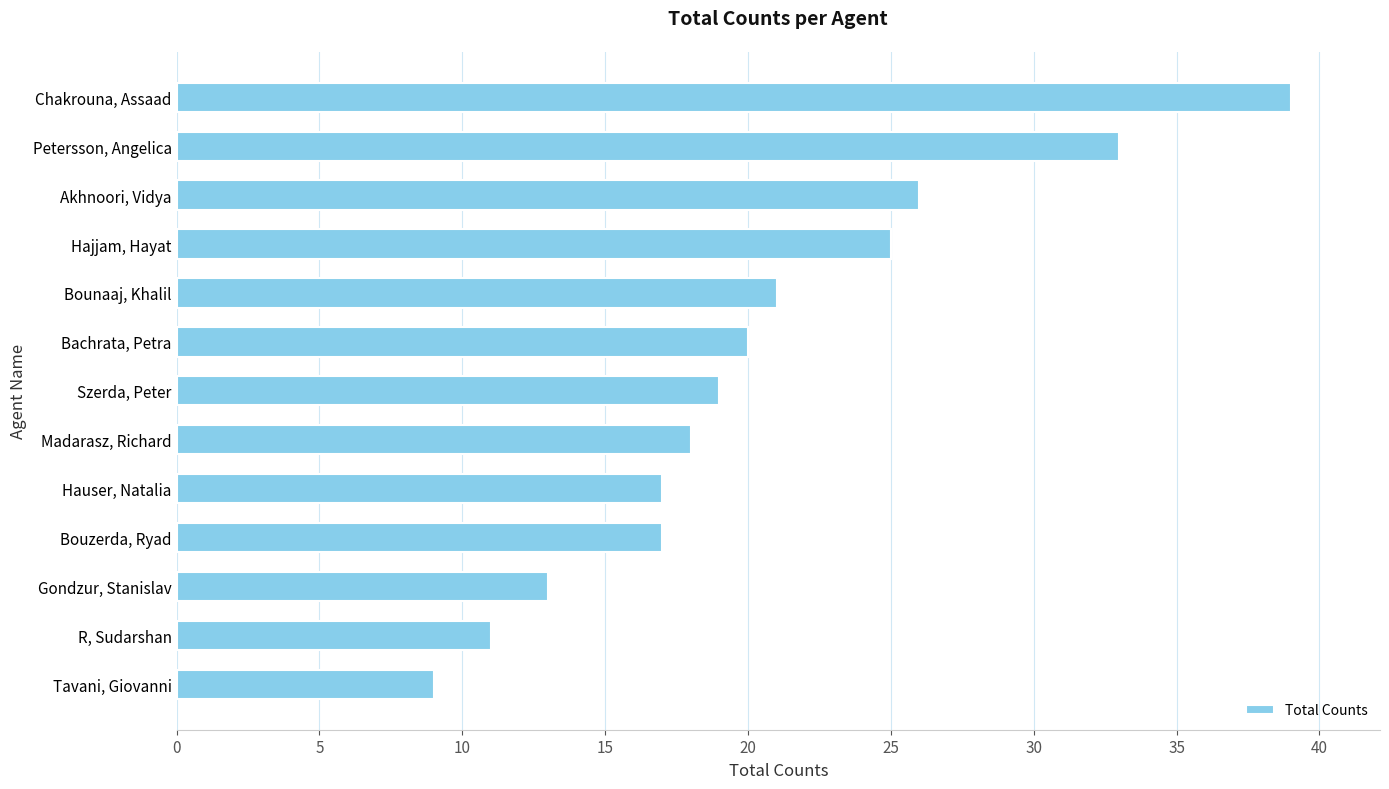

What is the average value?

21